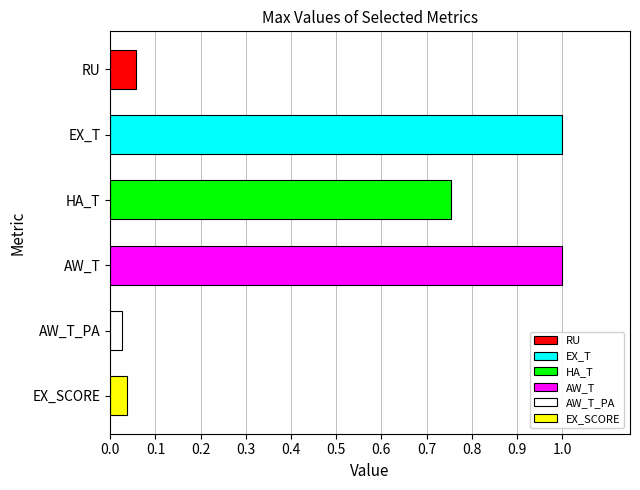

Does the chart contain stacked bars?

No